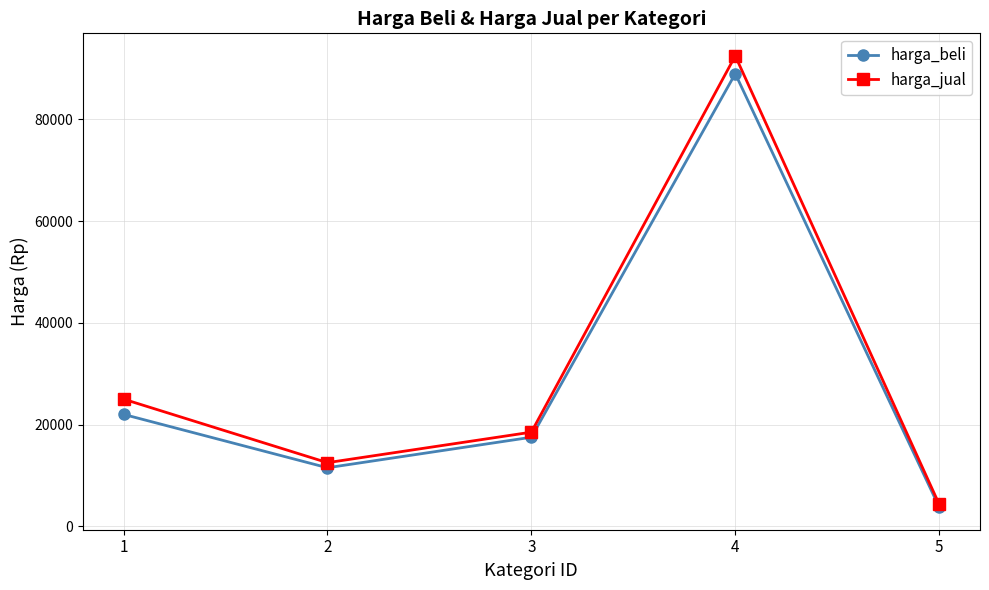

Which series changed the most between 1 and 4?

harga_jual